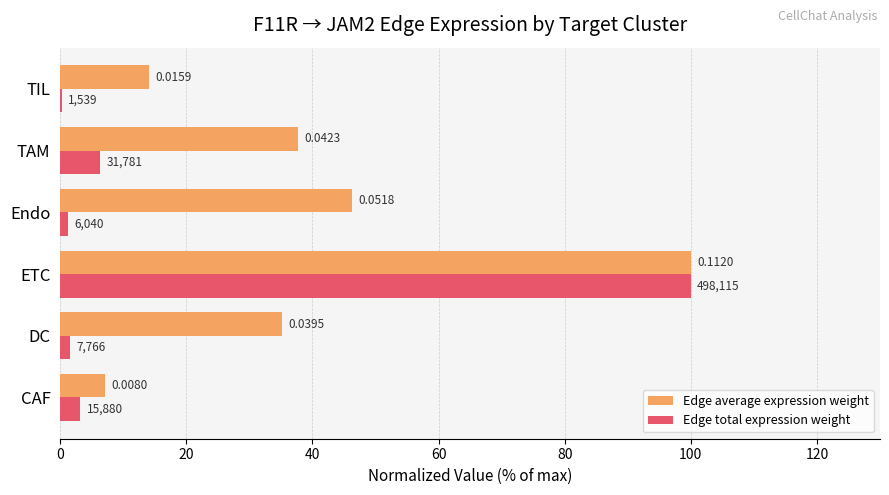

Which series has the largest total across all categories?

Edge average expression weight